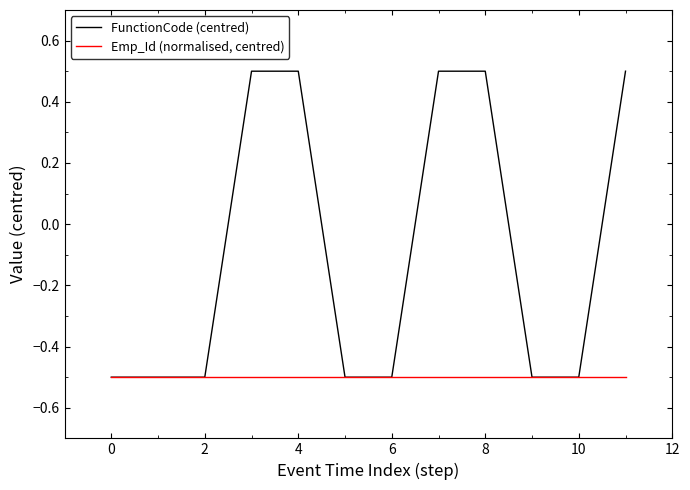

List the series in order of their overall mean, lowest first.

Emp_Id (normalised, centred), FunctionCode (centred)